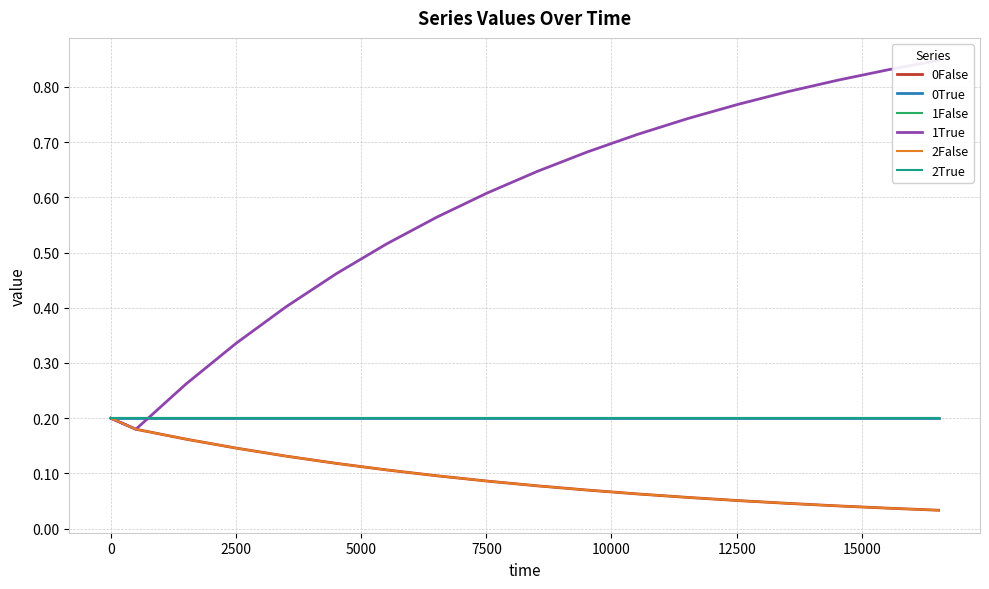

True or false: 0False and 0True intersect in this chart.

False